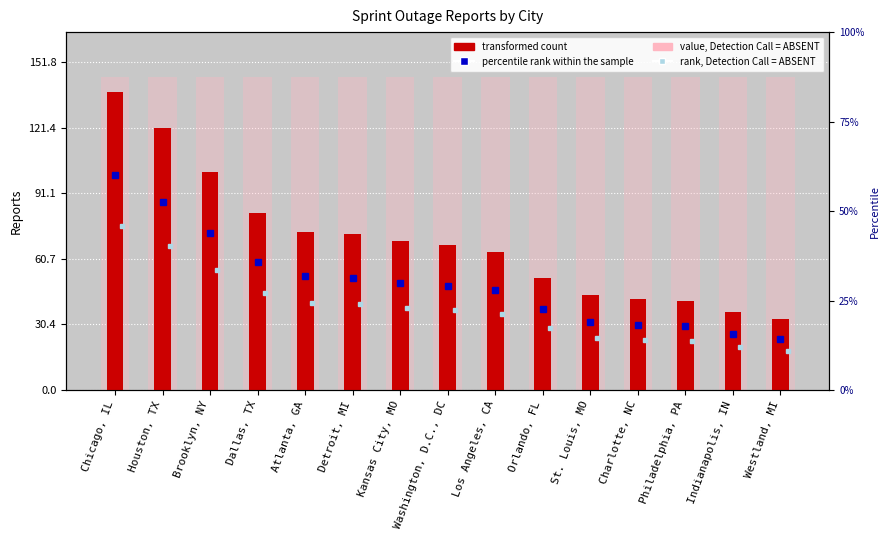

Which has a higher value, Detroit, MI or Indianapolis, IN?

Detroit, MI